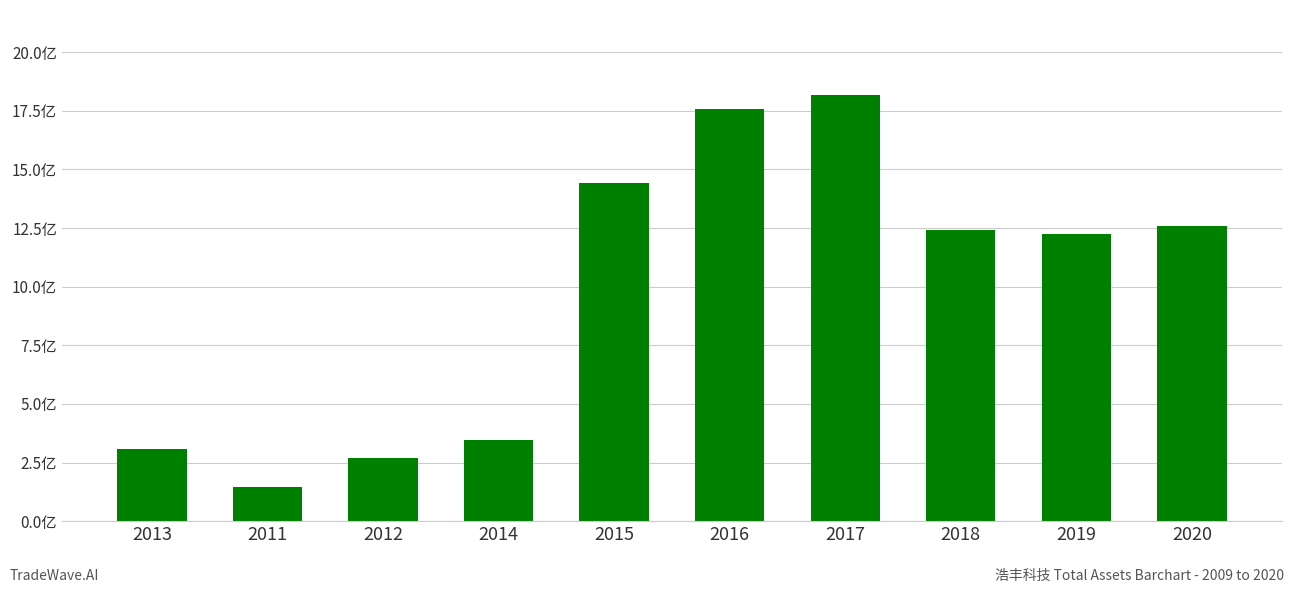

What is the maximum value shown in the chart?

18.2